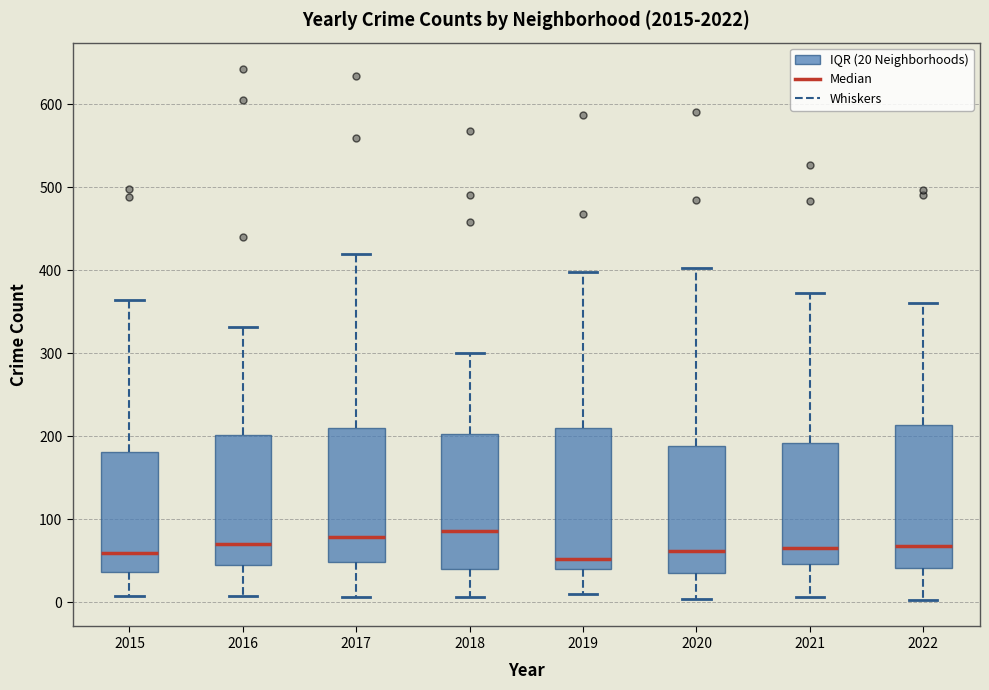

Where is the lower edge of the box at x = 2021 on the y-axis? The values are not printed on the chart, so give them approximately, as read against the axis.

50